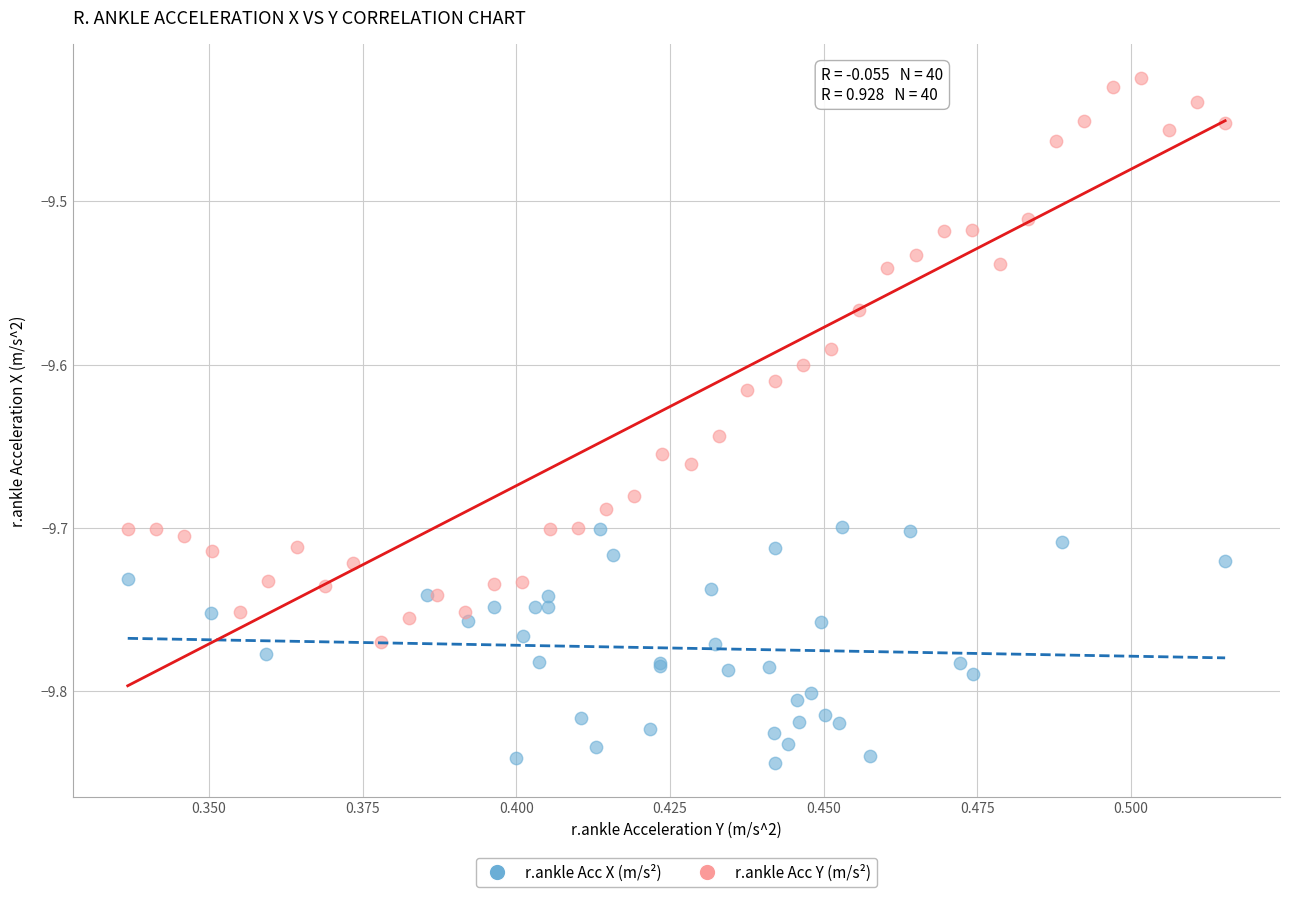

Which series has the widest spread of Y values?

r.ankle Acc Y (m/s²)